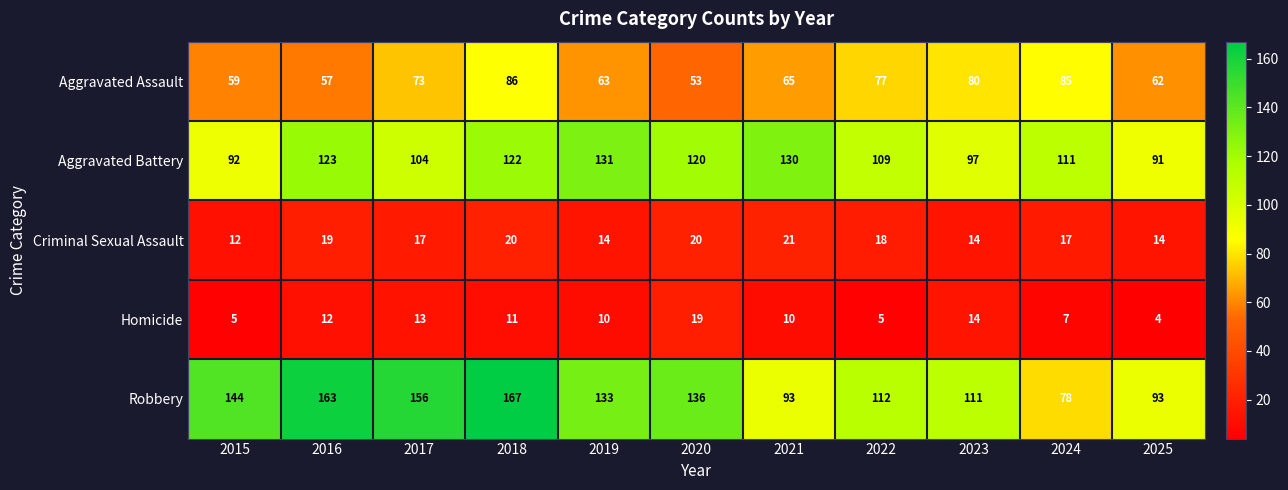

What is the difference between the second highest and minimum values in the Aggravated Battery series?

39